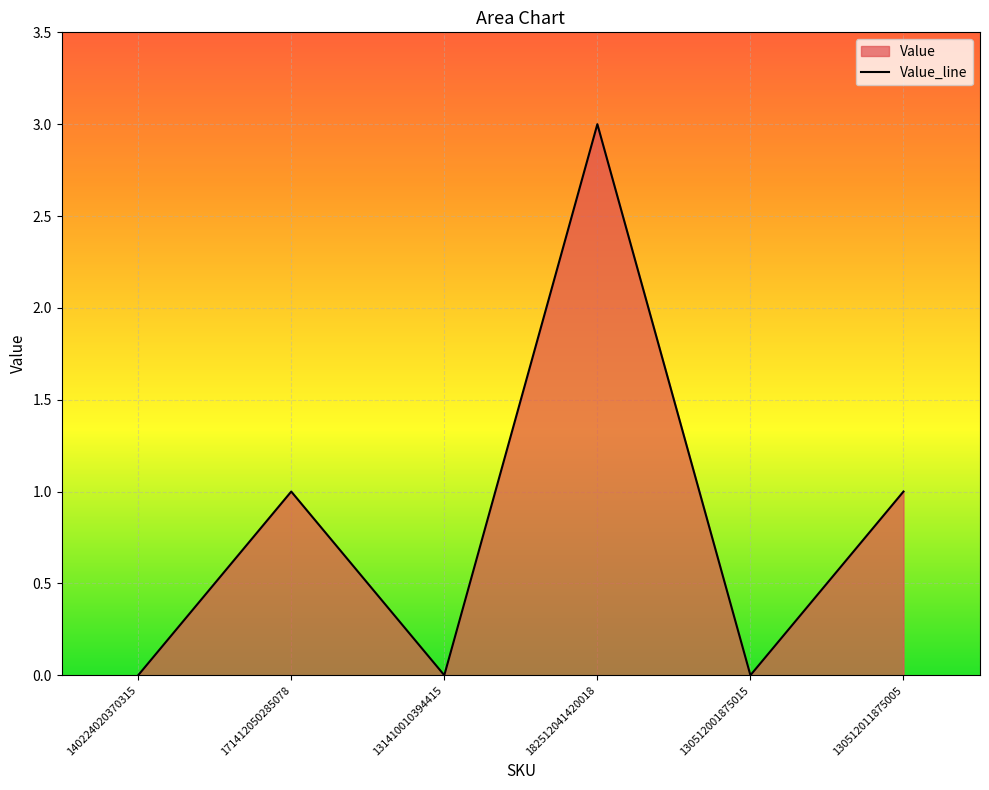

What is the label of the 4th point from the left?

182512041420018